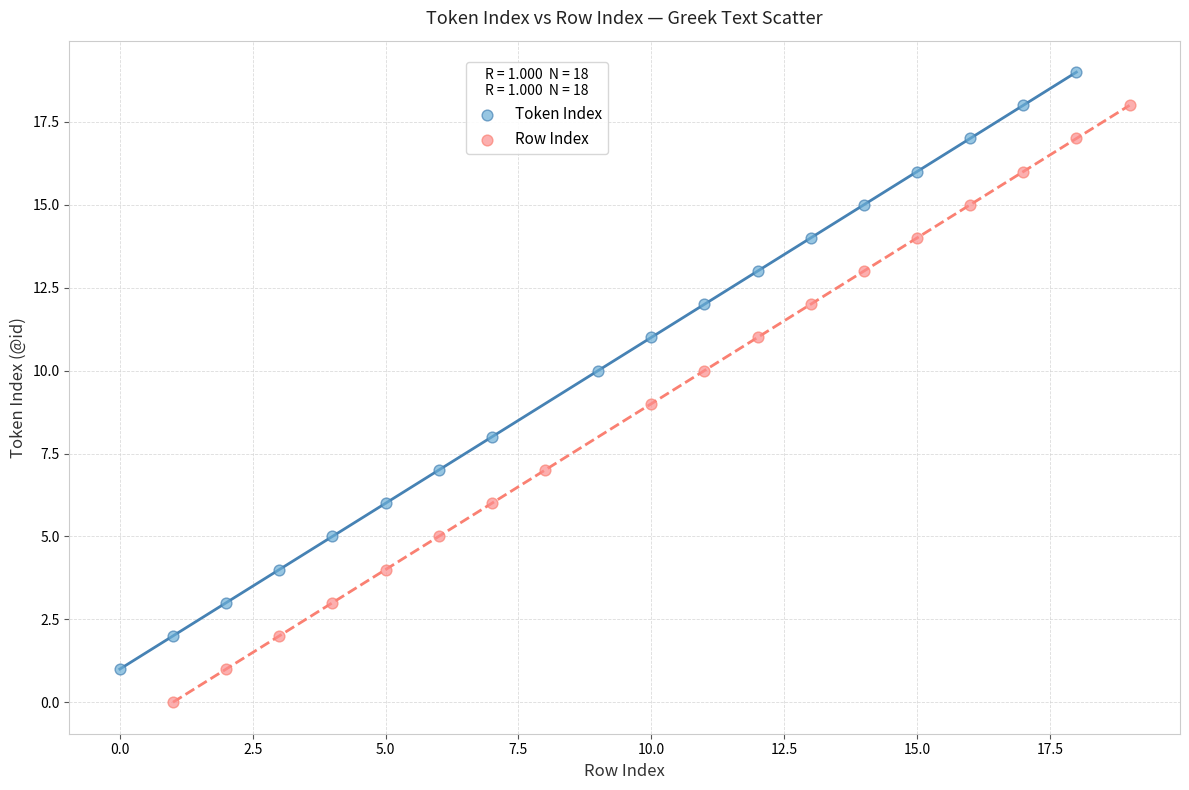

Which series contains the highest Y value?

Token Index